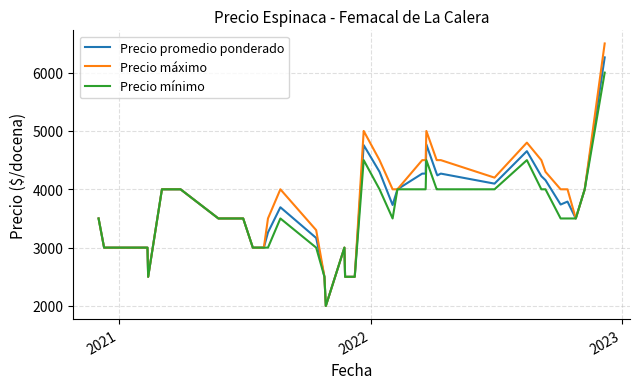

Does the chart have visible grid lines?

Yes